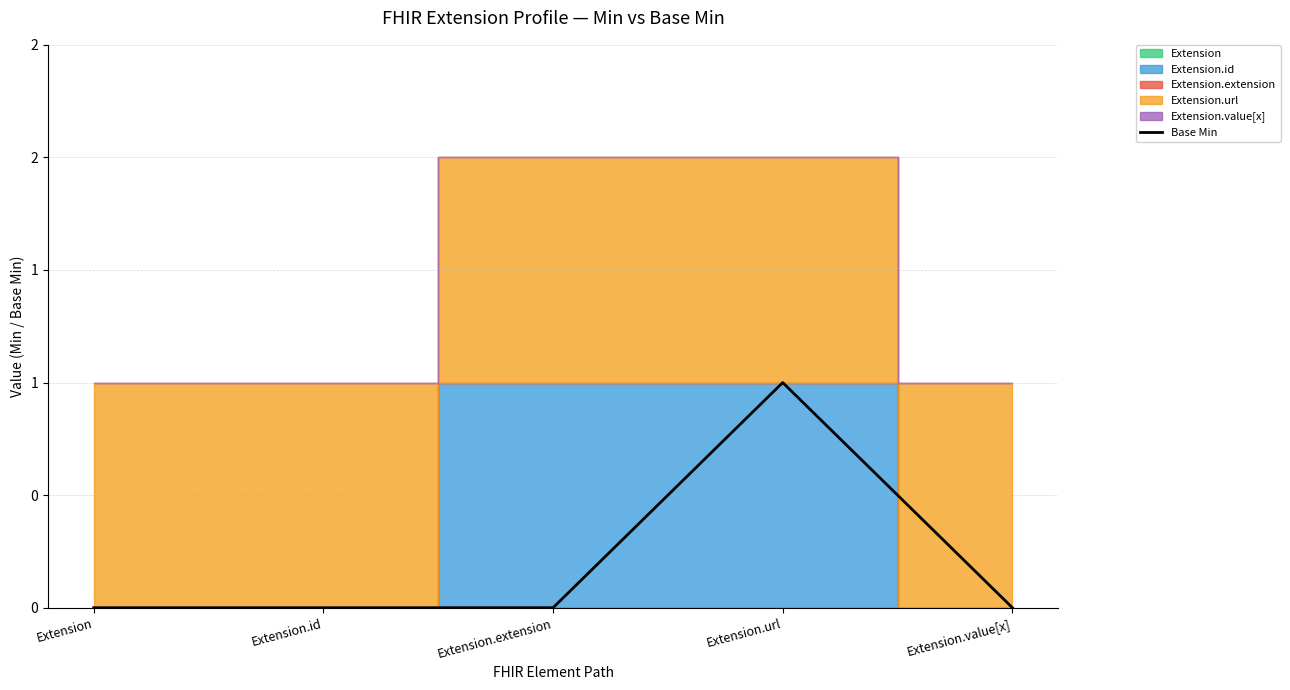

Reading left to right, list all the values displayed in this chart.

0	0	0	1	0